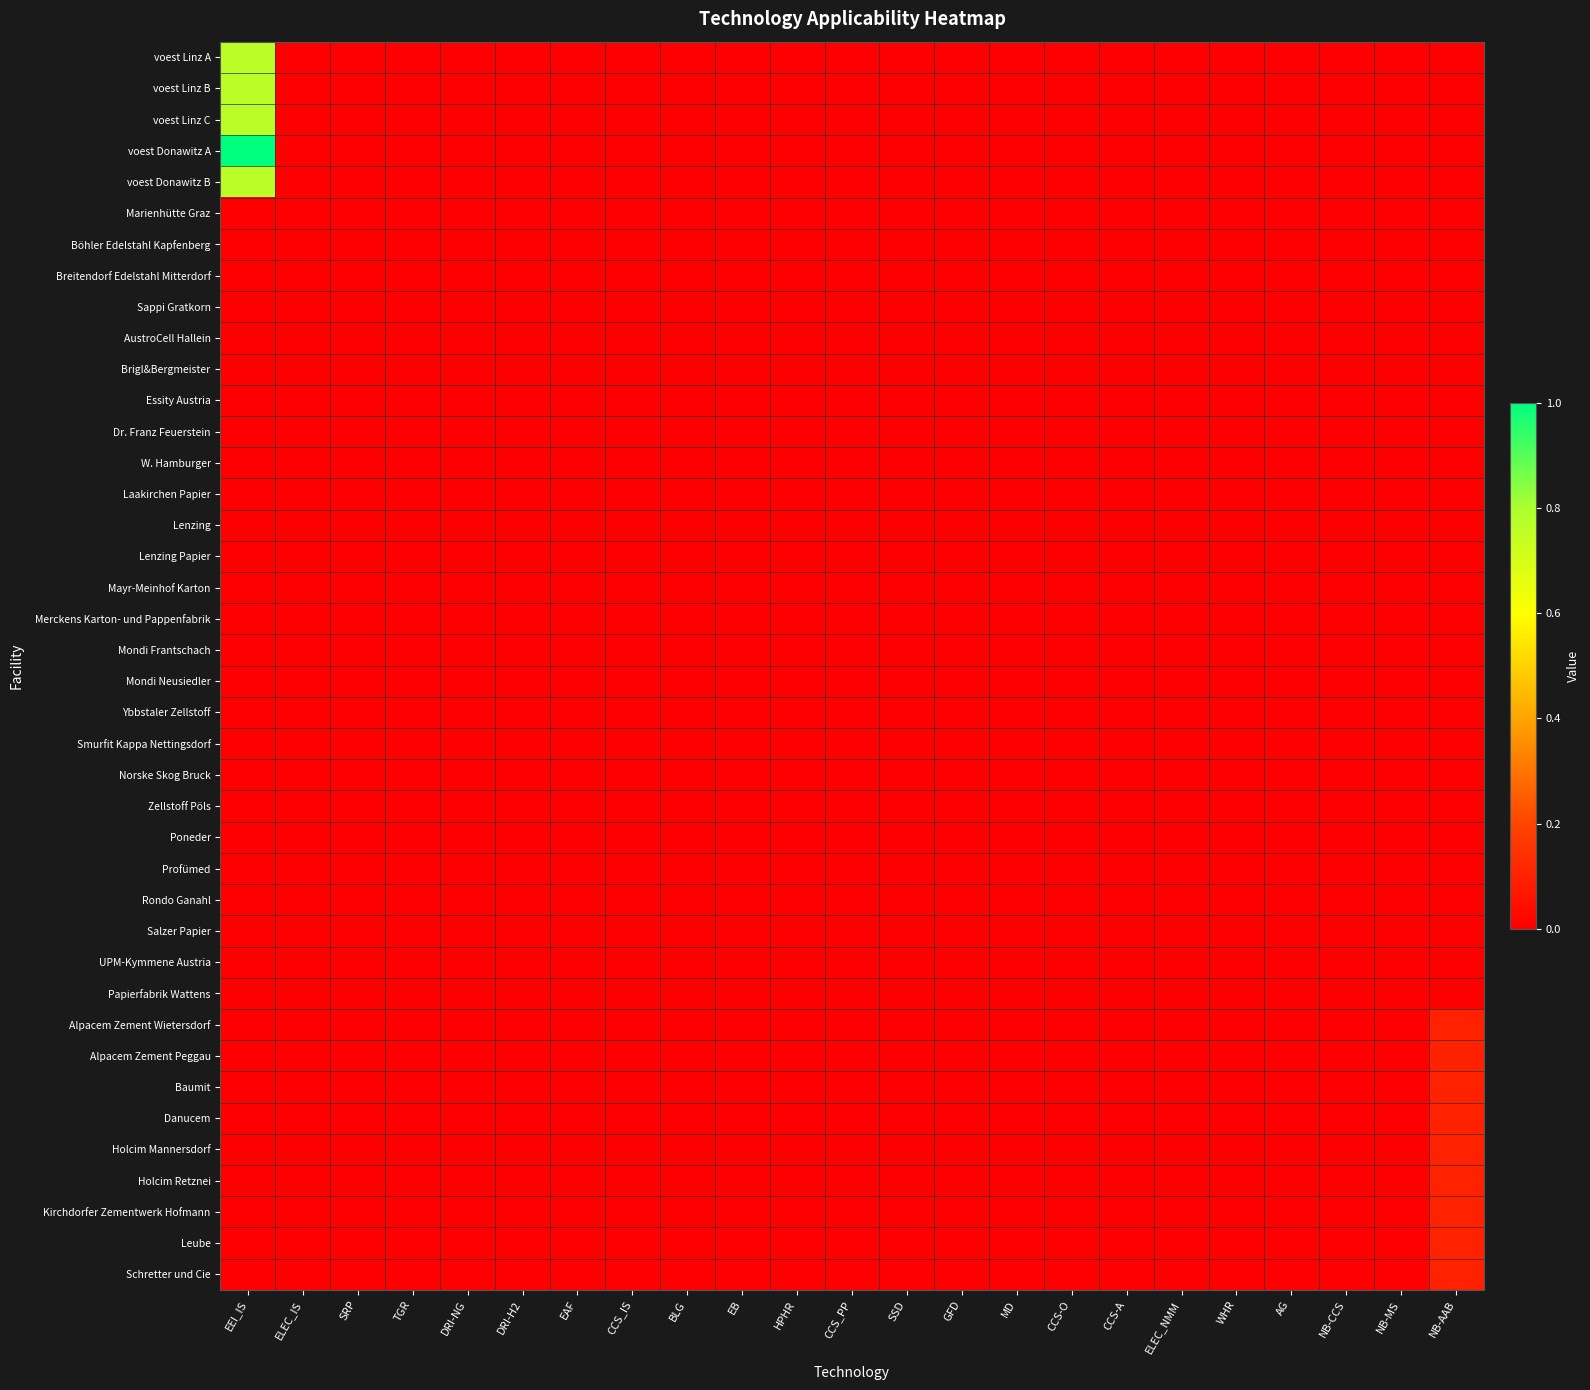

At which category is the sum across all series the highest?

EEI_IS